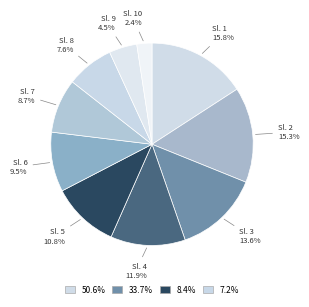

Rank the categories by value from lowest to highest.

Sl. 10, Sl. 9, Sl. 8, Sl. 7, Sl. 6, Sl. 5, Sl. 4, Sl. 3, Sl. 2, Sl. 1